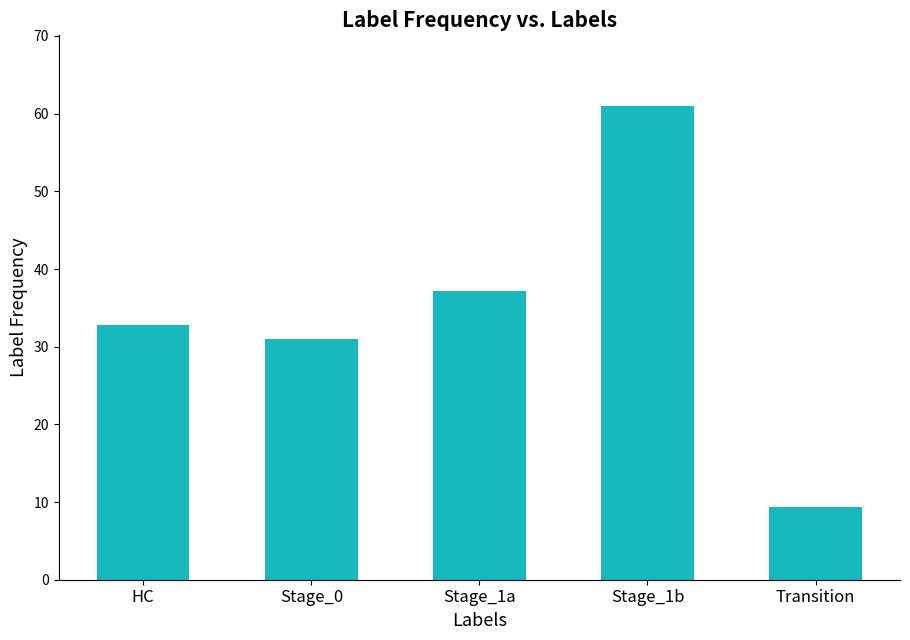

Does the chart contain any negative values?

No